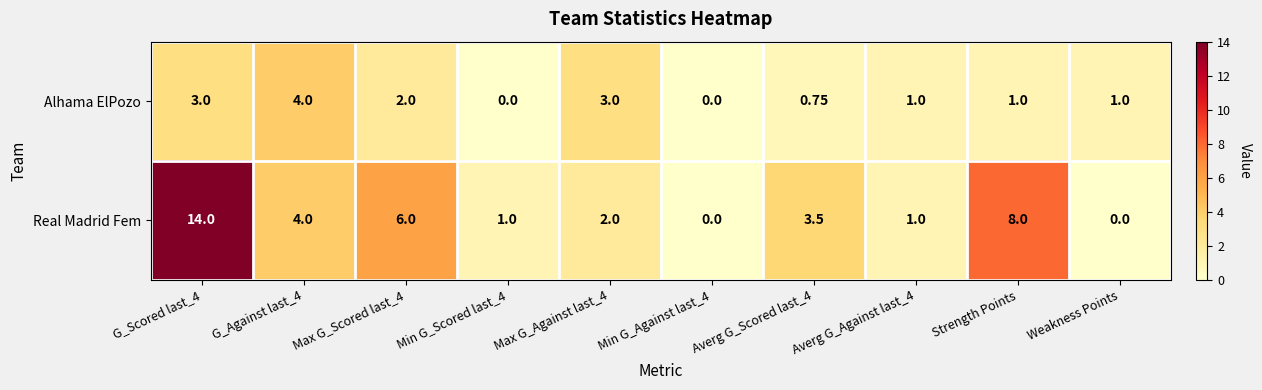

Which series has the largest total across all categories?

Real Madrid Fem